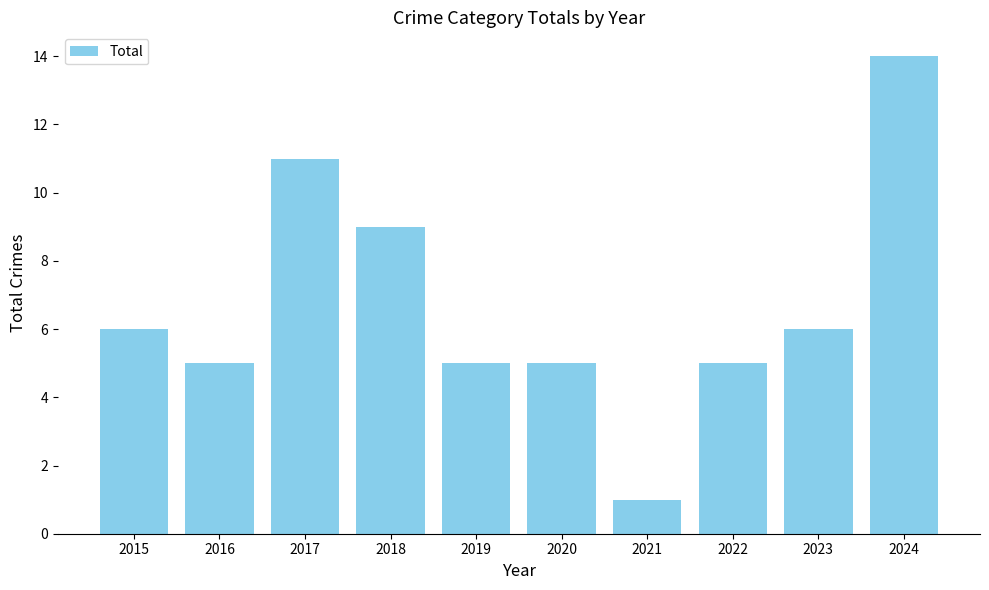

What is the change in value from 2018 to 2024?

+5